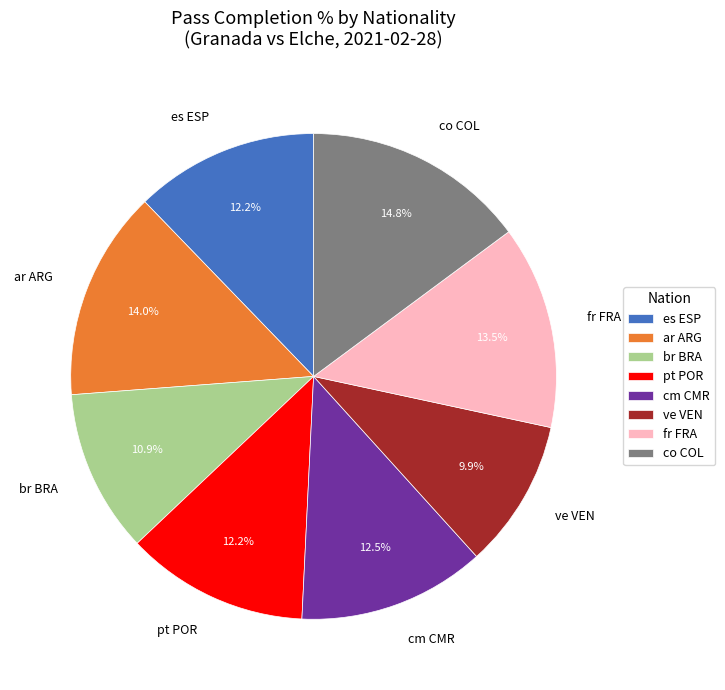

How many segments does this pie chart have?

8